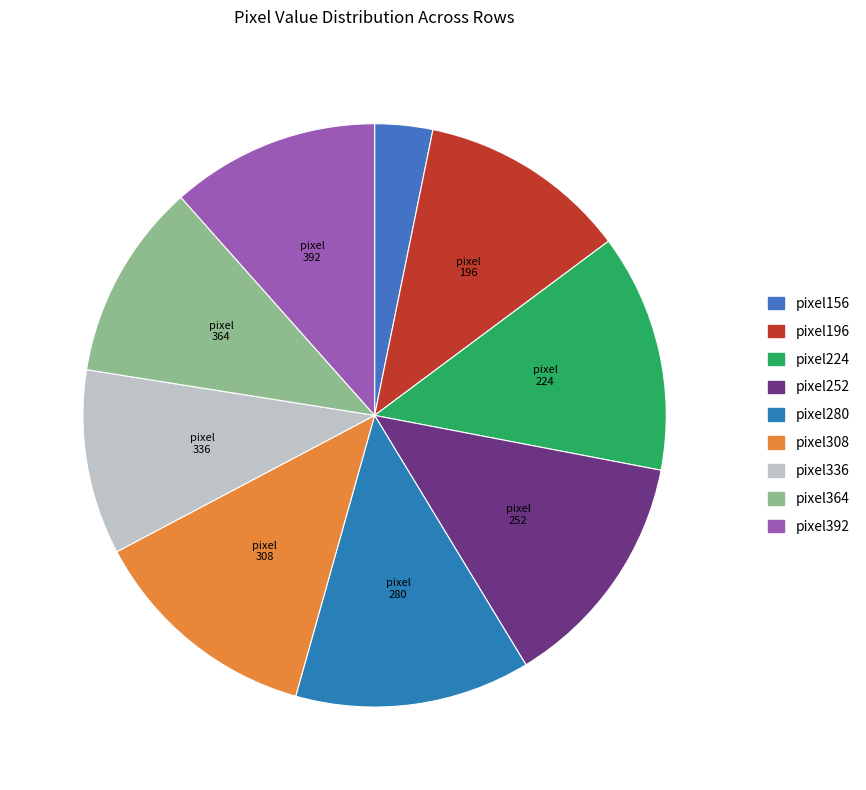

Count the number of slices in the pie.

9